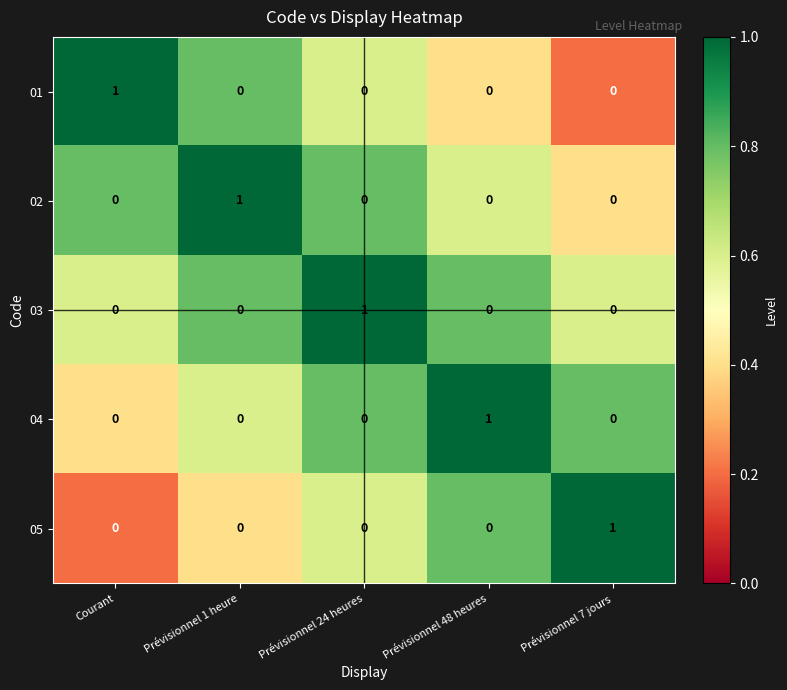

The value of 04 at Prévisionnel 1 heure is 0. True or false?

True